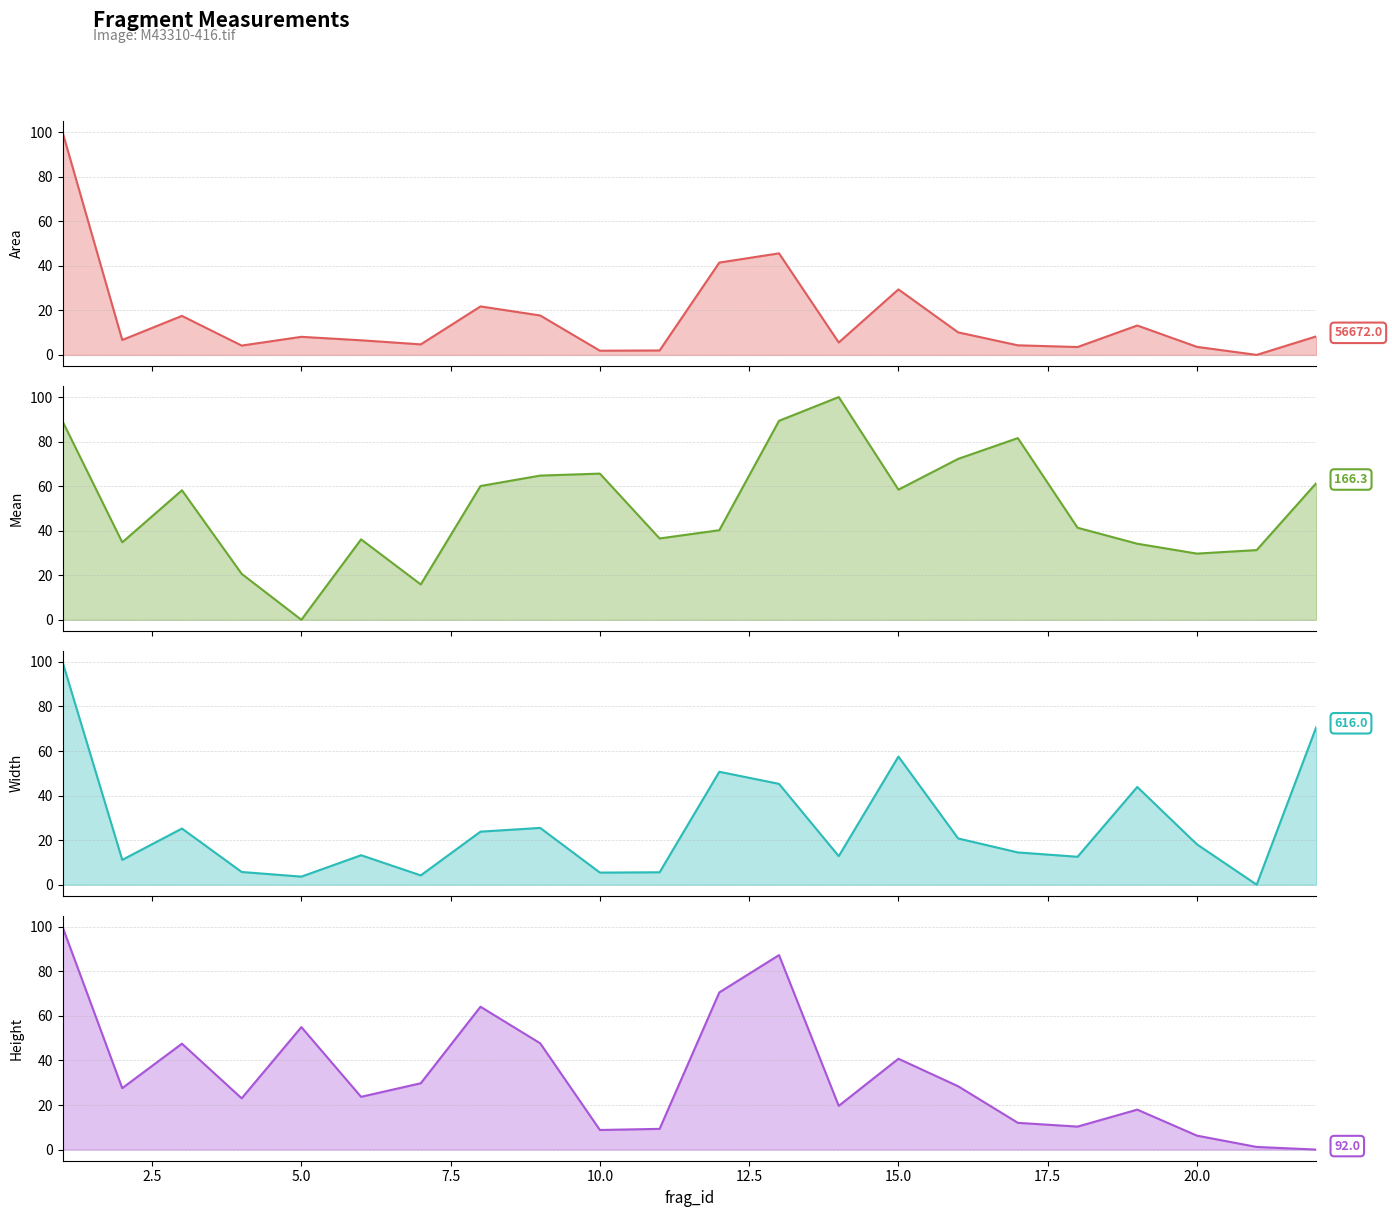

How many interior local valleys does the Height series have?

6